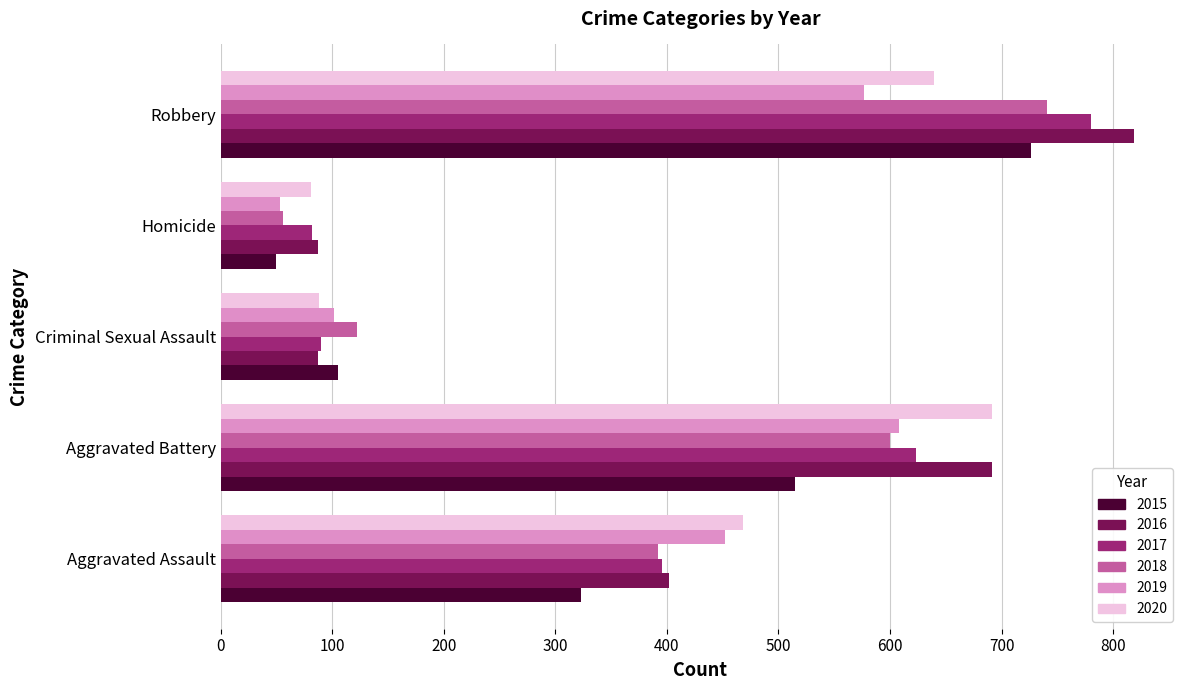

Is it true that 2016 equals 691 at Aggravated Battery?

True